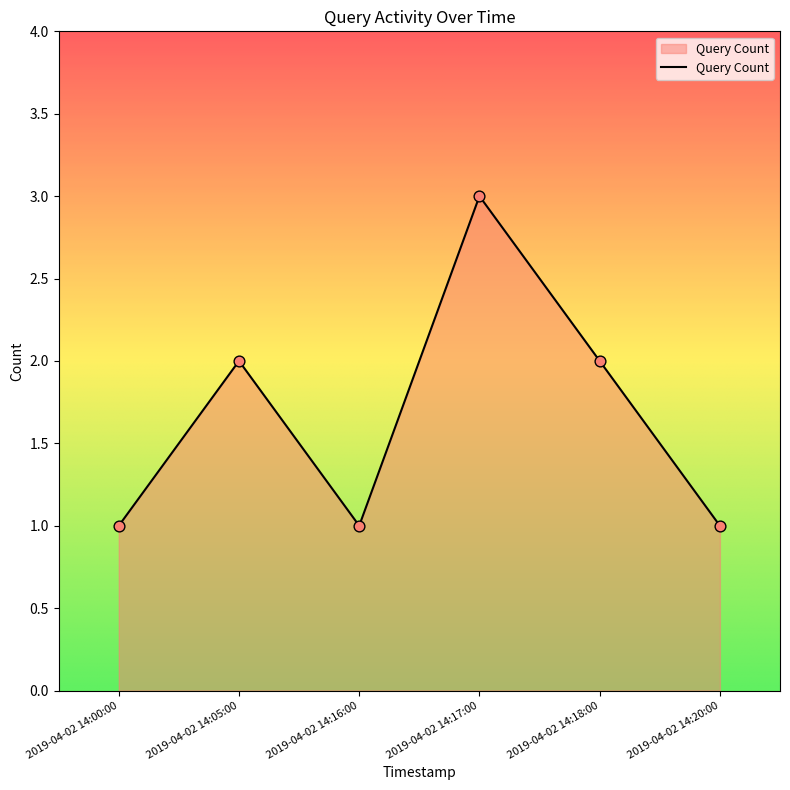

Approximately how many times larger is the value at 2019-04-02 14:00:00 compared to 2019-04-02 14:16:00?

1.0